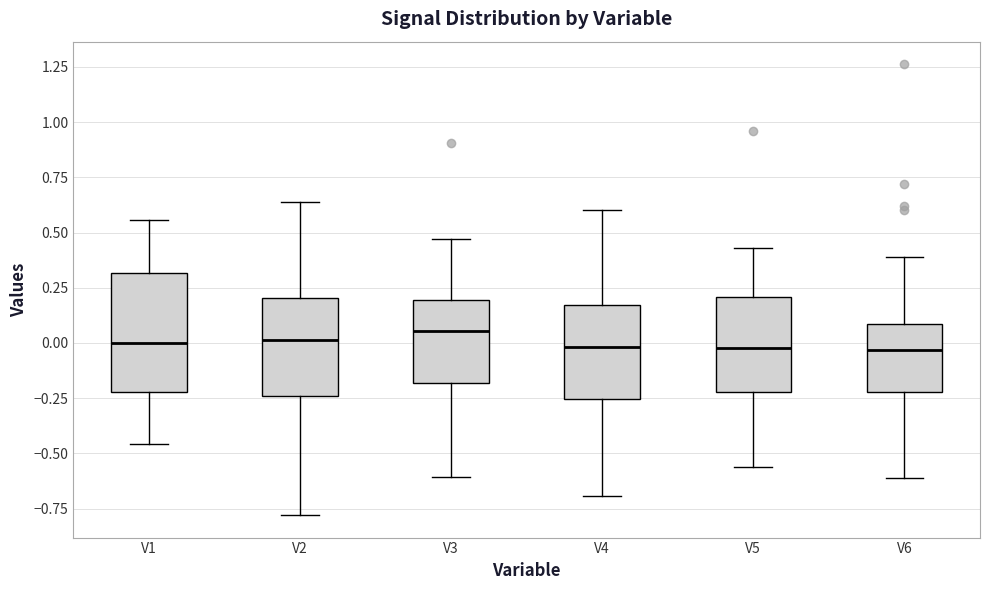

Reading left to right, transcribe this box plot: for each box, give where its median line is, the range the box spans, and where its two whiskers end, as read against the y-axis. The values are not printed on the chart, so give them approximately, as read against the axis.

V1: median 0.00, box -0.20 to 0.30, whiskers -0.45 to 0.55
V2: median 0.00, box -0.25 to 0.20, whiskers -0.80 to 0.65
V3: median 0.05, box -0.20 to 0.20, whiskers -0.60 to 0.45
V4: median 0.00, box -0.25 to 0.15, whiskers -0.70 to 0.60
V5: median 0.00, box -0.20 to 0.20, whiskers -0.55 to 0.45
V6: median -0.05, box -0.20 to 0.10, whiskers -0.60 to 0.40